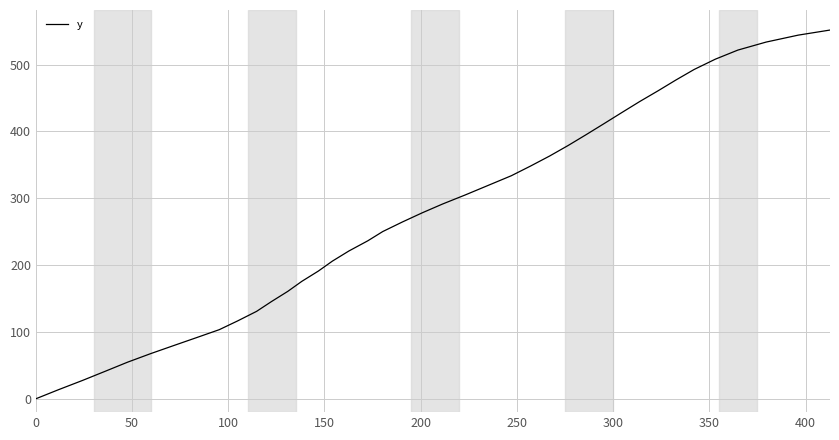

Is this an area chart (filled region under the line)?

No